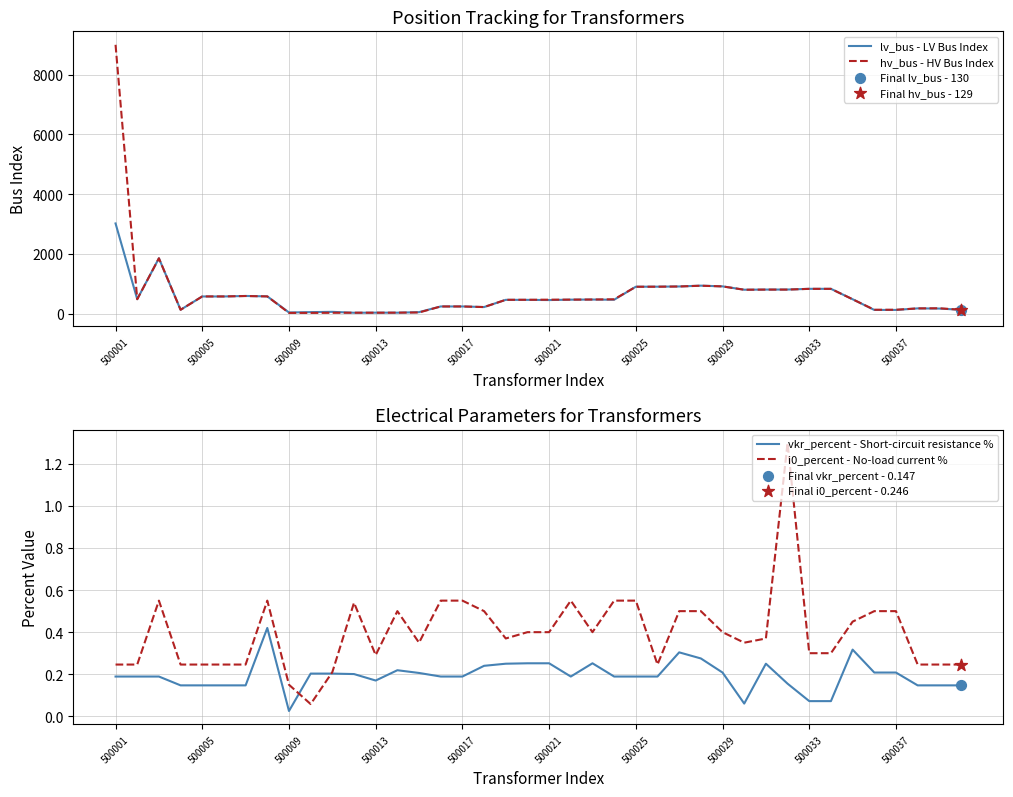

Is the value of vkr_percent - Short-circuit resistance % at 38 greater than the value of lv_bus - LV Bus Index at 13?

No